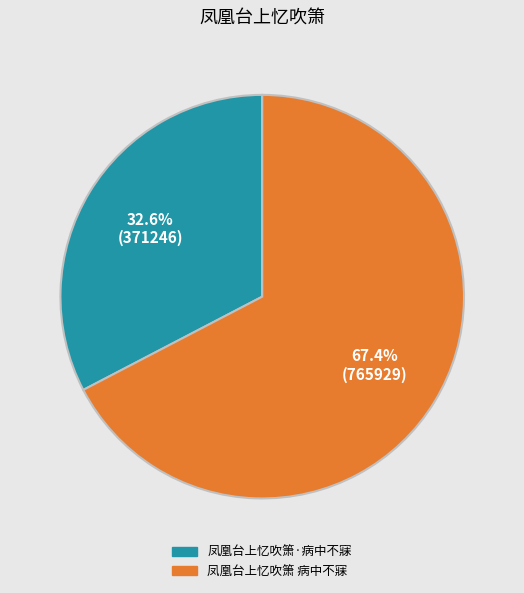

What percentage is the 凤凰台上忆吹箫 病中不寐 slice, to the nearest percent?

67%